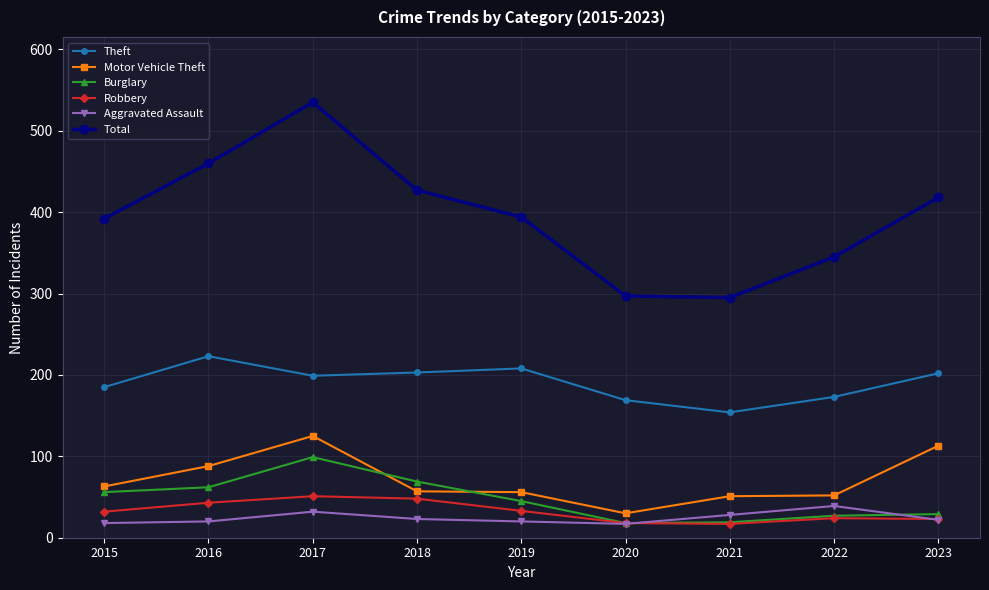

What is the total value across all series at 2016?

896